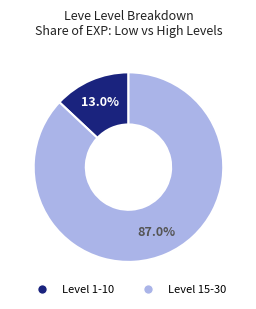

Is there a majority slice in this chart?

Yes